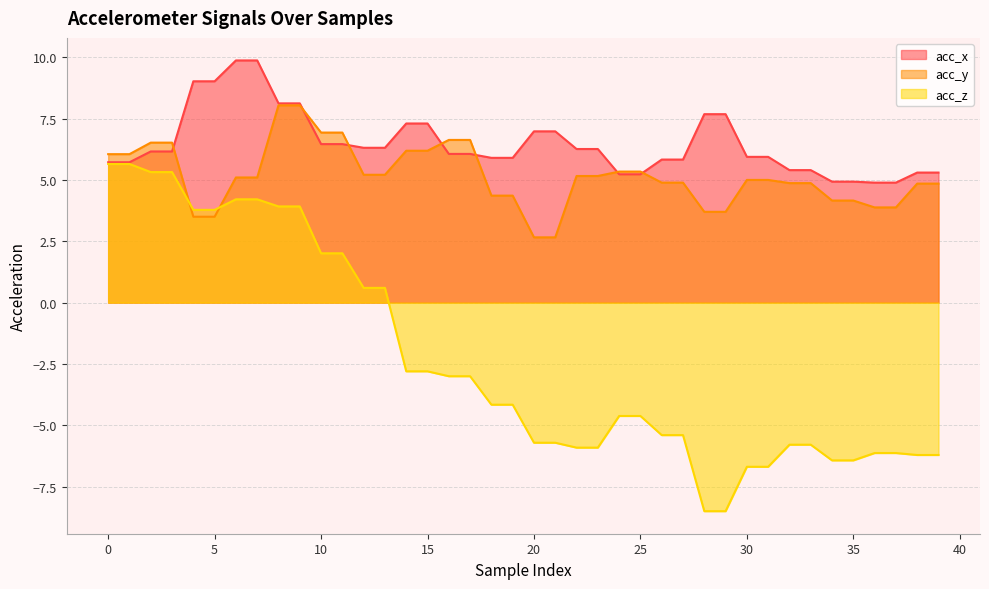

True or false: acc_y and acc_x cross at least once.

True